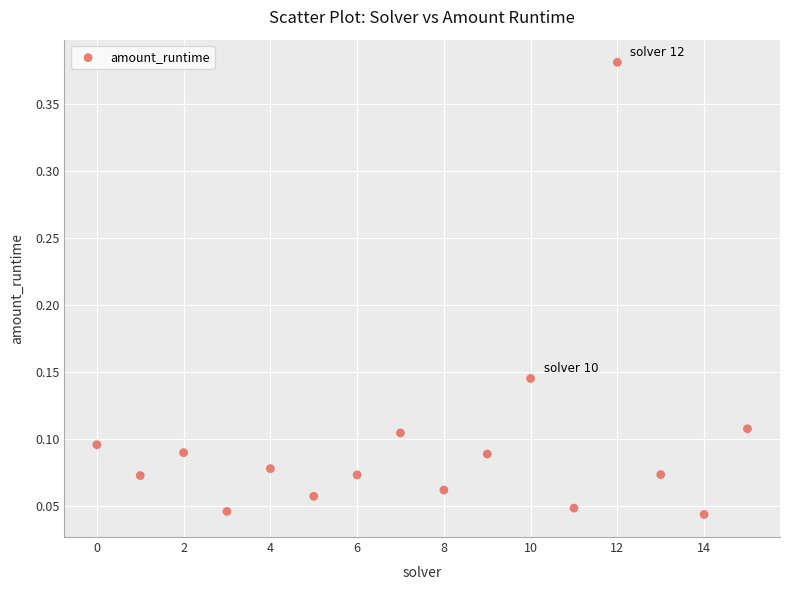

What is the range of Y values (max minus min)?

0.3